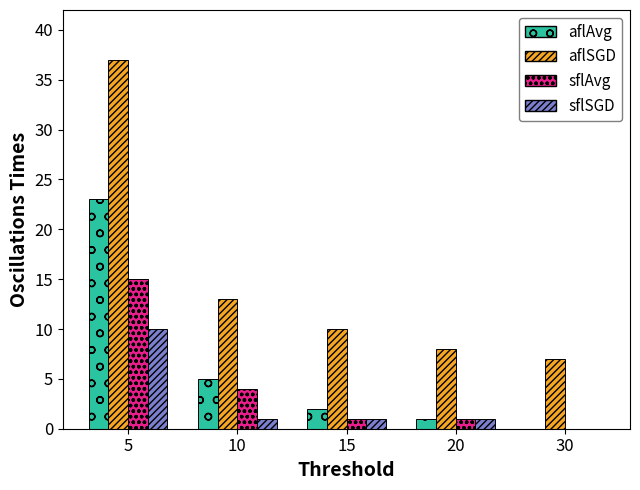

Is the value of aflSGD at 15 greater than the value of aflAvg at 20?

Yes